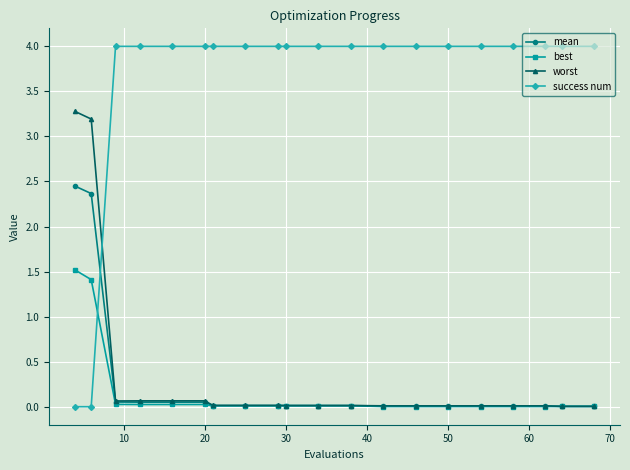

What is the maximum value for worst?

3.3